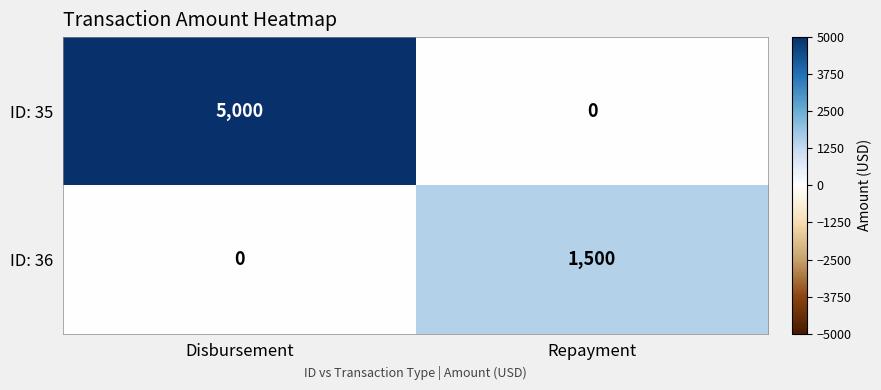

At how many categories does at least one series exceed 700?

2